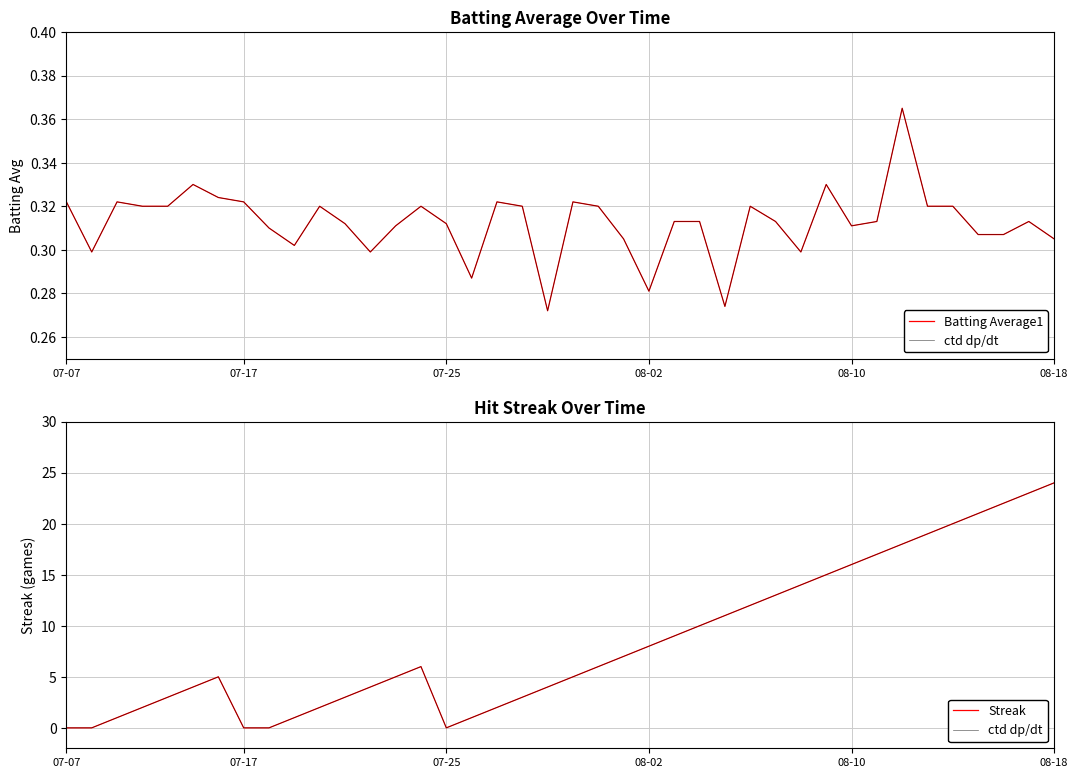

Which category has the lowest value in the Batting Average1 series?

19